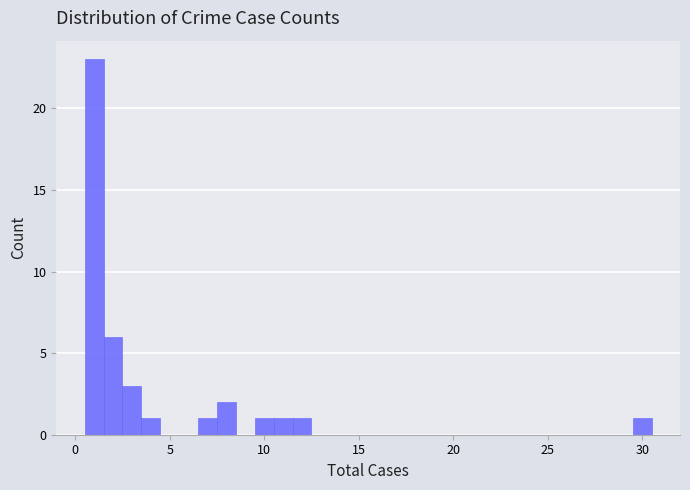

Around what value on the x-axis is the tallest bar? Give the approximate position of its centre, as read against the axis.

1.0